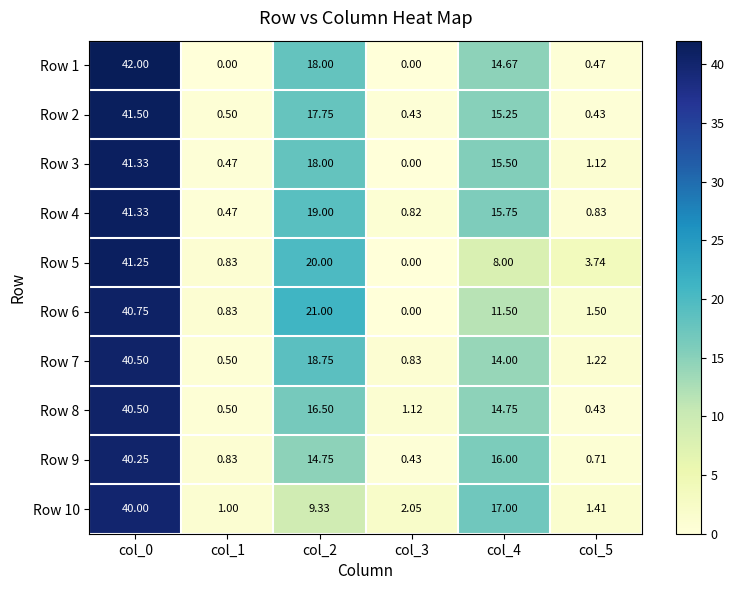

Between col_3 and col_4, which series saw the biggest shift?

Row 9